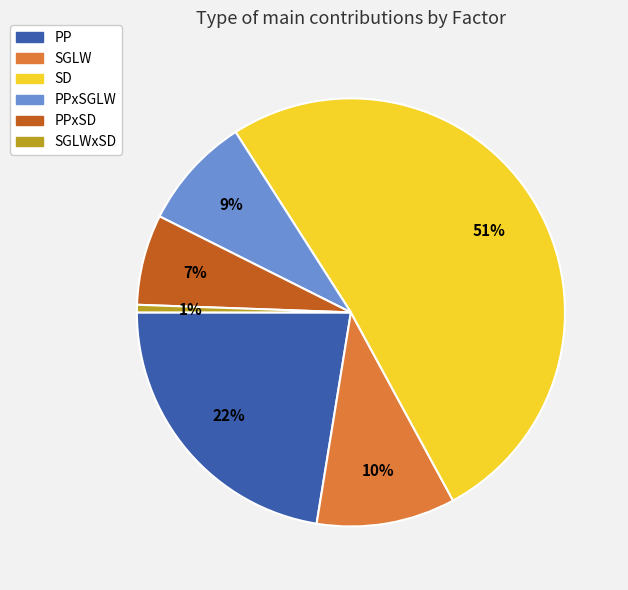

Which category has the biggest portion of the pie?

SD